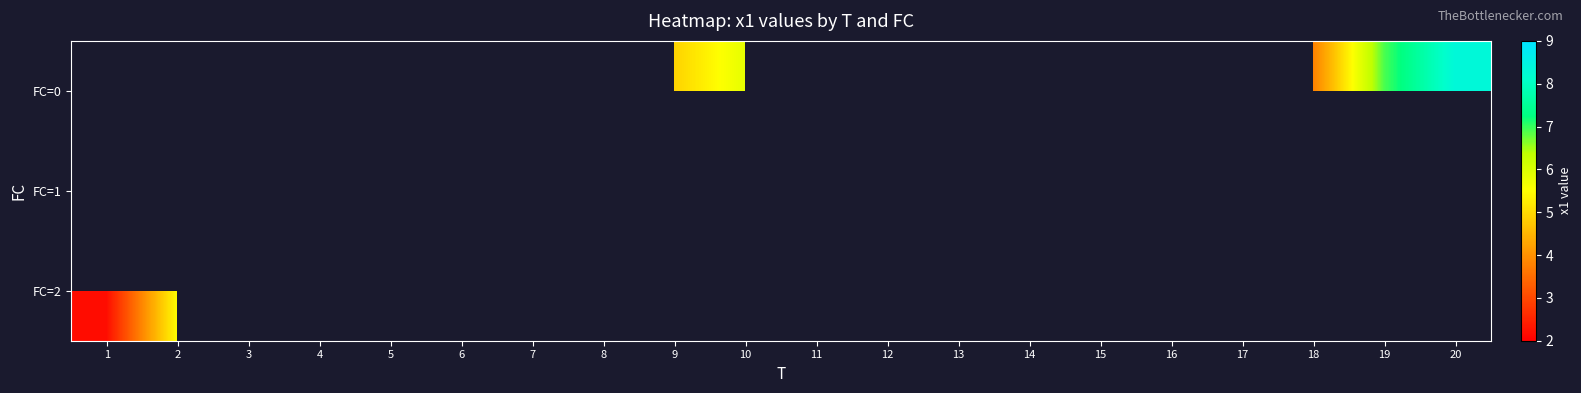

Which category has the lowest value in the FC=2 series?

1